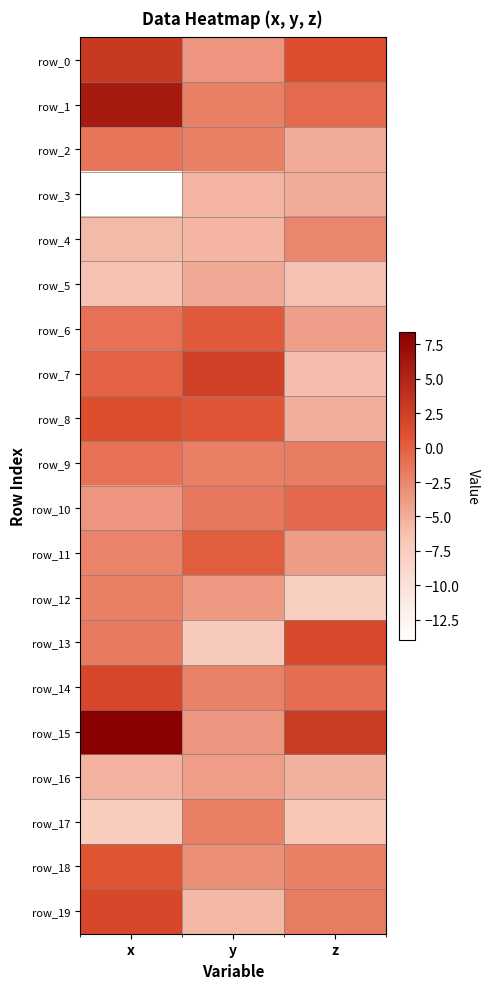

What value does the row_4 series have at z?

-2.5